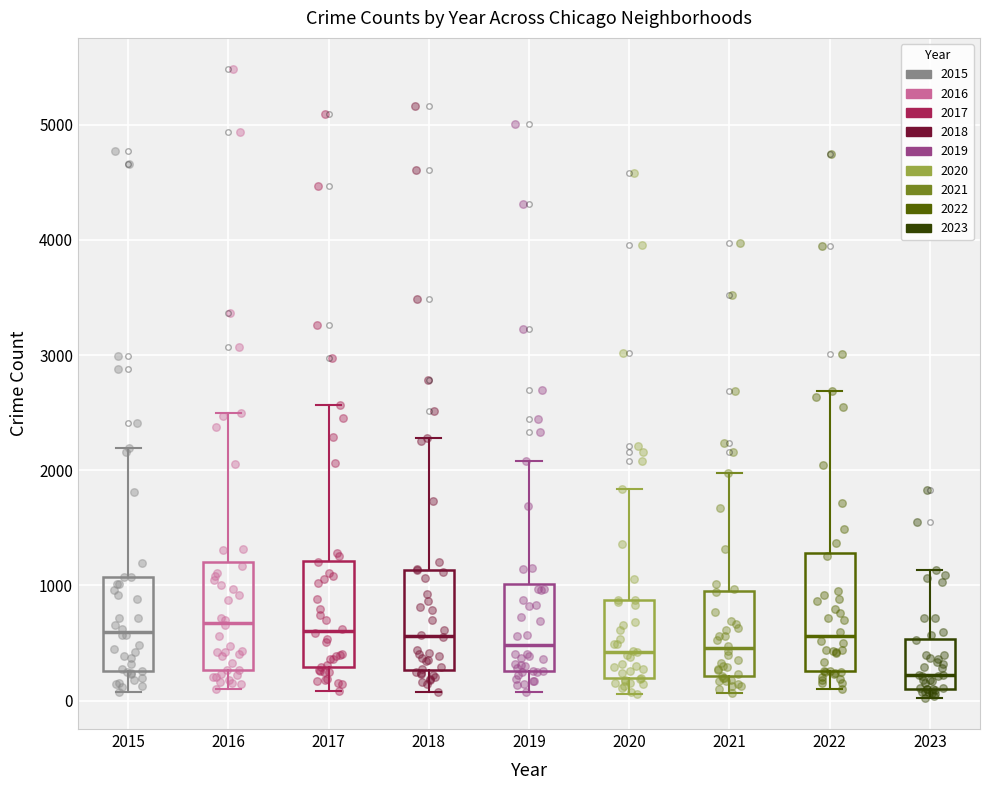

Reading left to right, read every box against the y-axis: the position of its median line, the range the box covers, and the ends of its whiskers. The values are not printed on the chart, so give them approximately, as read against the axis.

2015: median 600, box 300 to 1100, whiskers 100 to 2200
2016: median 700, box 300 to 1200, whiskers 100 to 2500
2017: median 600, box 300 to 1200, whiskers 100 to 2600
2018: median 600, box 300 to 1100, whiskers 100 to 2300
2019: median 500, box 300 to 1000, whiskers 100 to 2100
2020: median 400, box 200 to 900, whiskers 100 to 1800
2021: median 500, box 200 to 900, whiskers 100 to 2000
2022: median 600, box 300 to 1300, whiskers 100 to 2700
2023: median 200, box 100 to 500, whiskers 0 to 1100